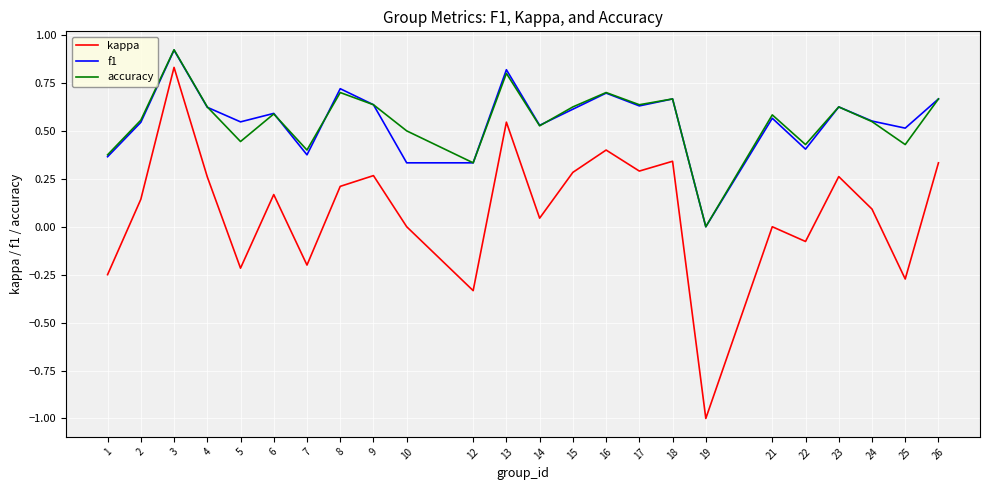

True or false: f1 has a value of 0.6 at 6.

True